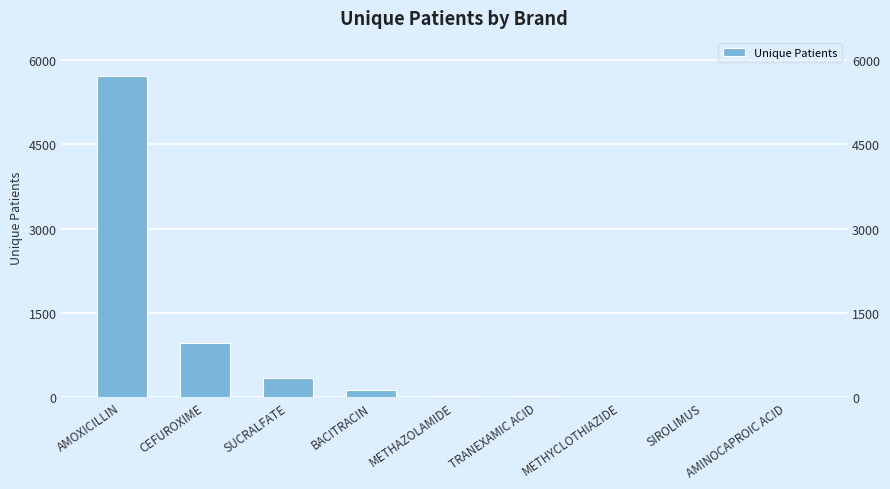

What is the difference between the values at AMOXICILLIN and BACITRACIN?

5574